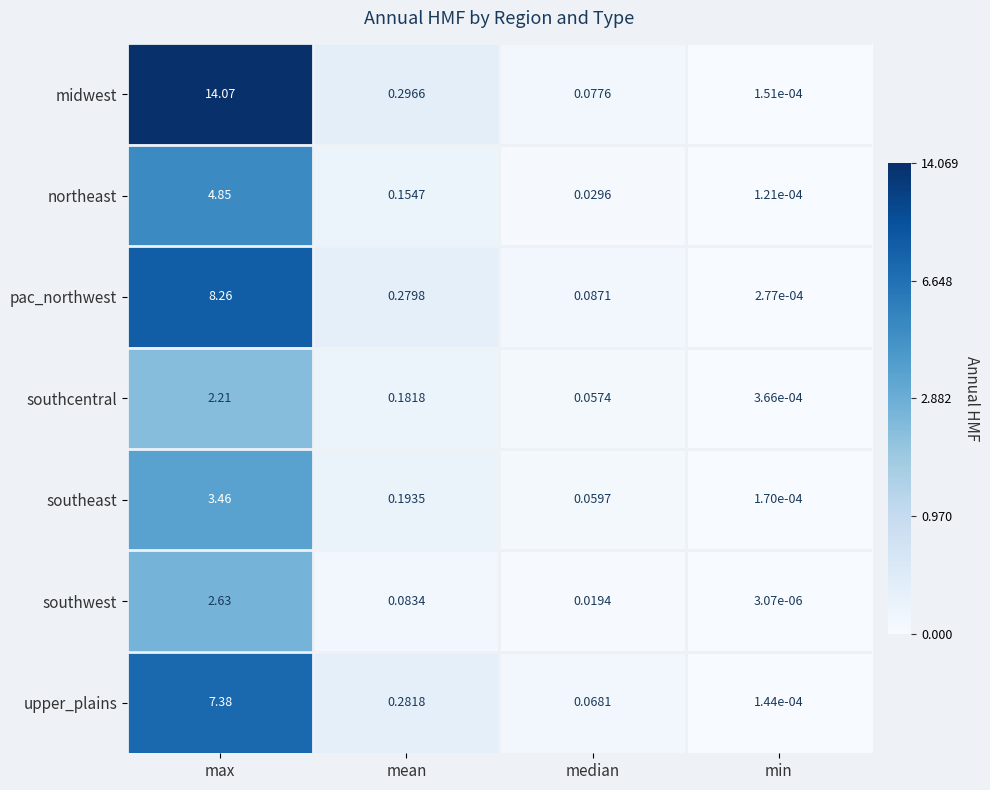

Which series has the widest spread of values?

midwest